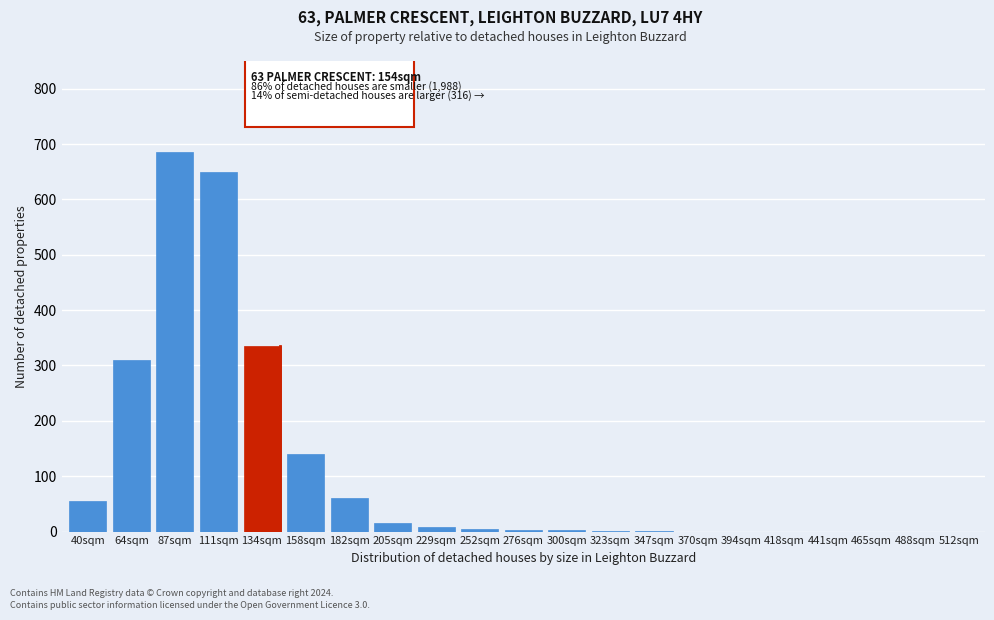

What is the sum of all values?

2270